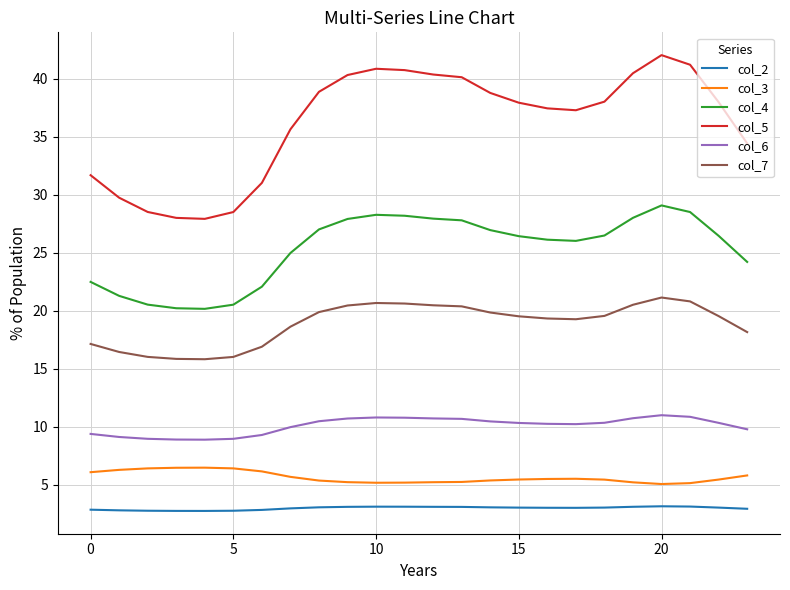

Which series has the largest total across all categories?

col_5